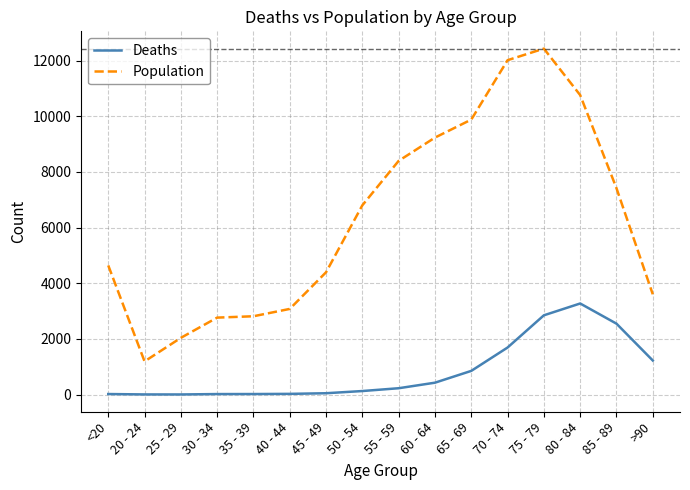

At which category does the chart reach its peak across all series?

75 - 79